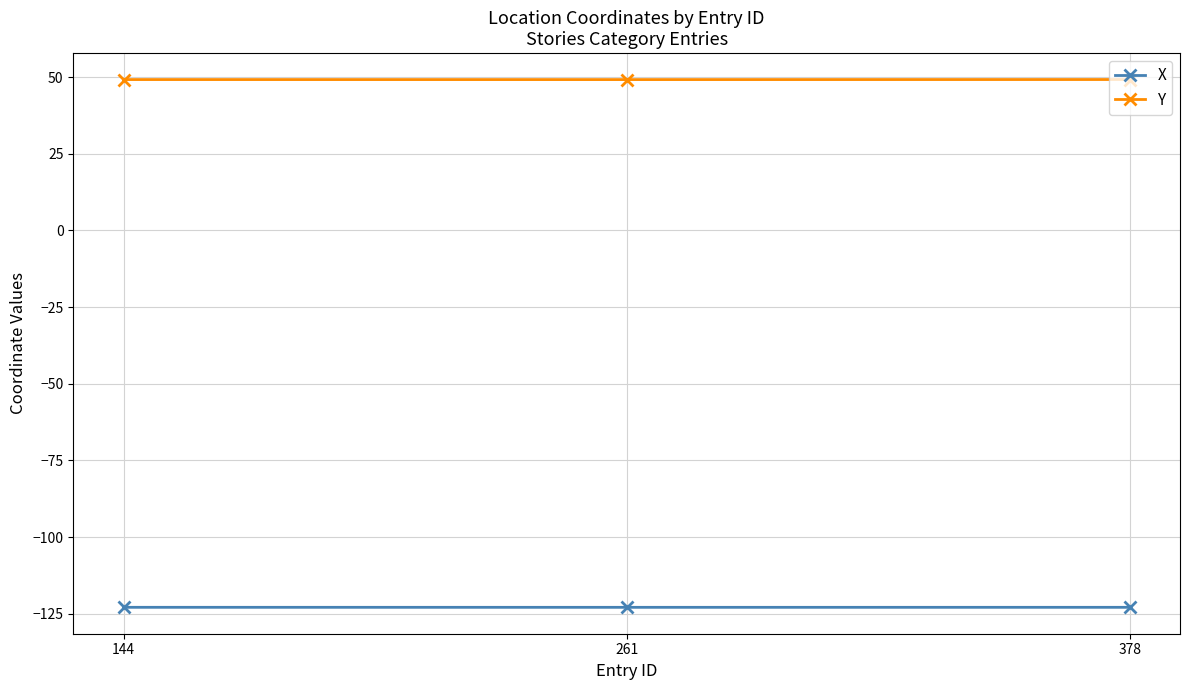

How many distinct data groups are displayed?

2